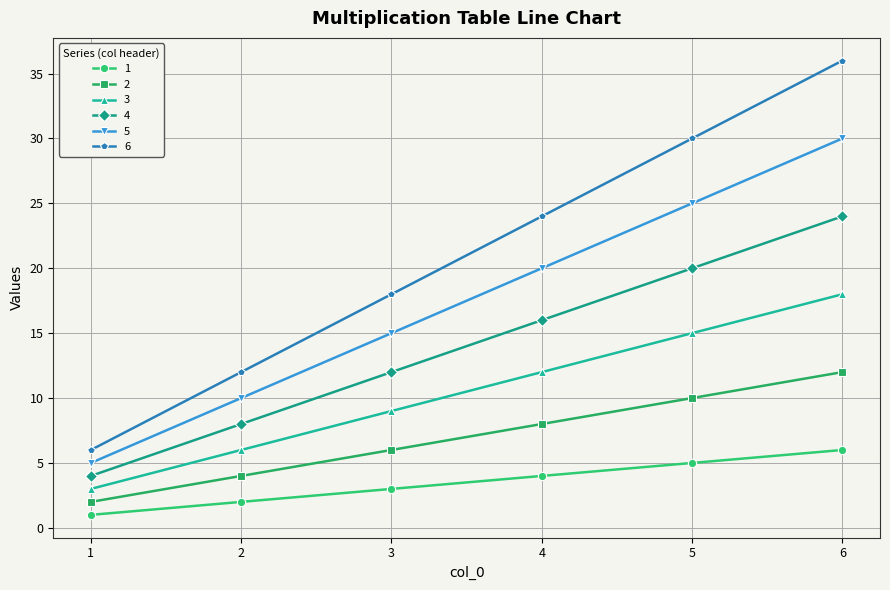

List the series in order of their overall mean, highest first.

6, 5, 4, 3, 2, 1